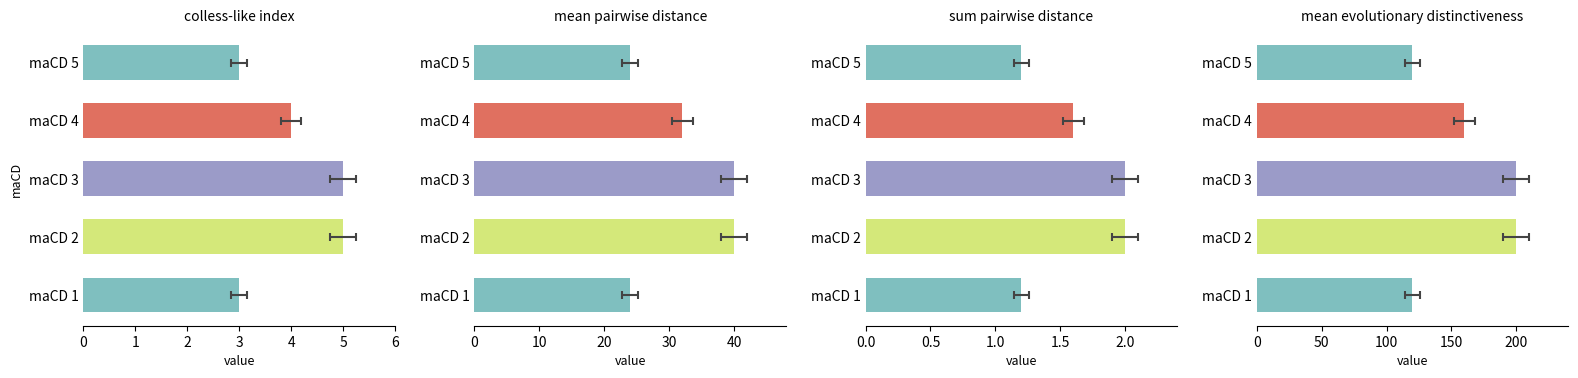

How many distinct data groups are displayed?

1